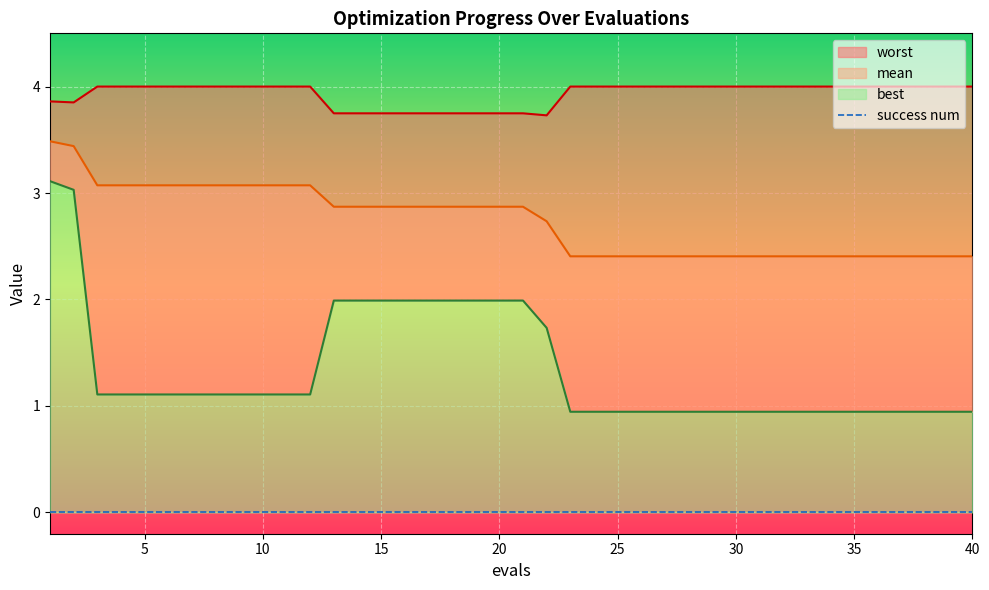

True or false: best and mean cross at least once.

False